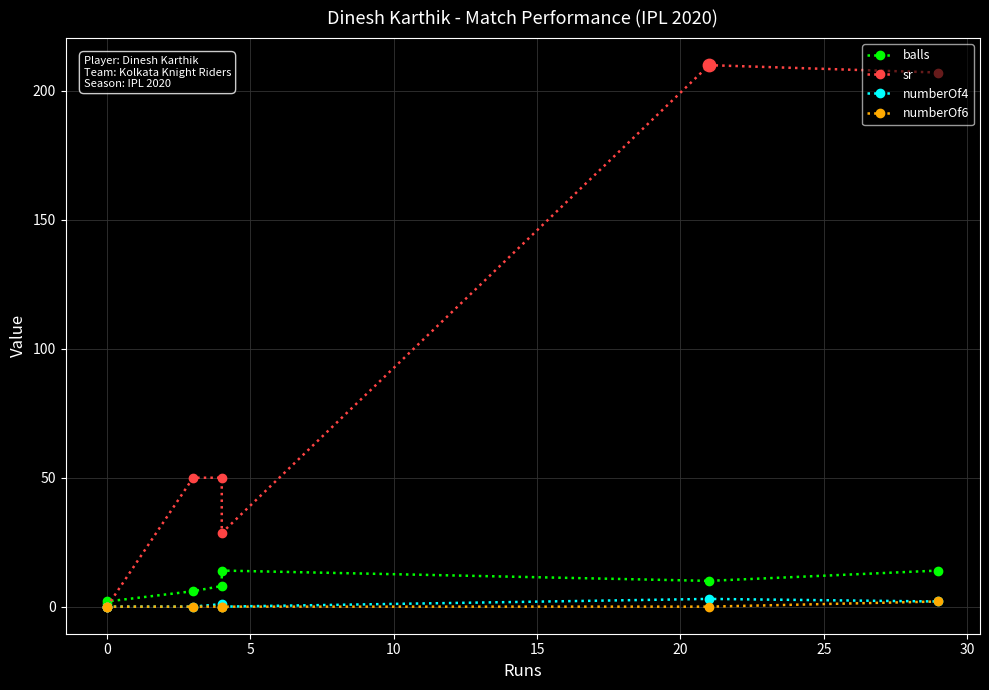

Is the value of balls at 0 greater than the value of numberOf4 at 10?

Yes